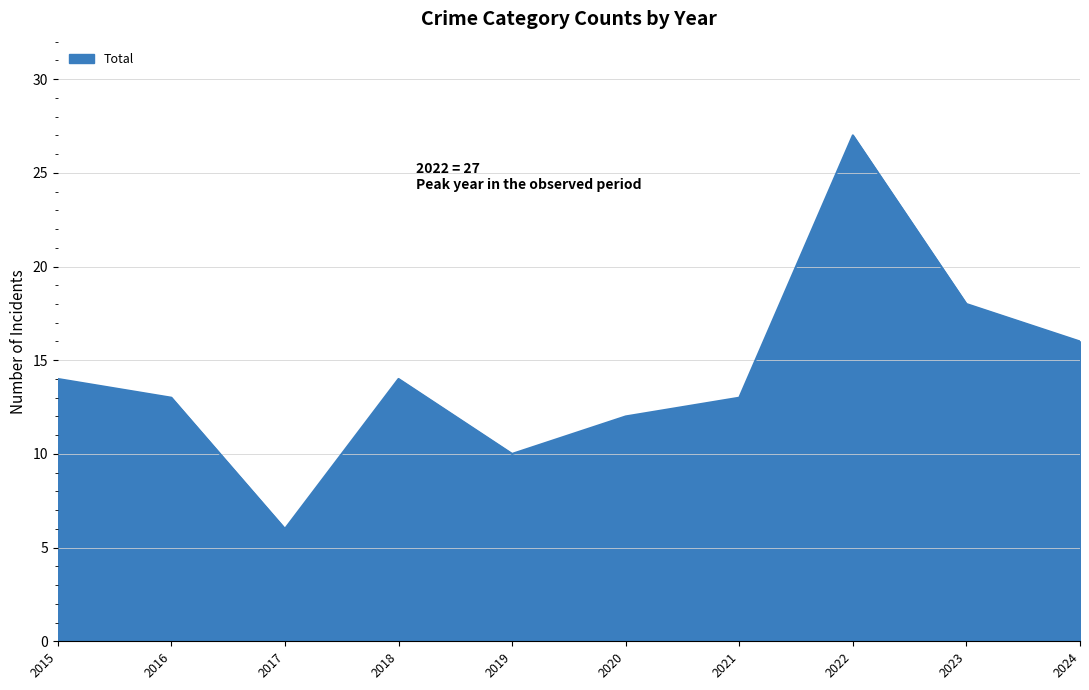

True or false: the data shows 21 at 2018.

False